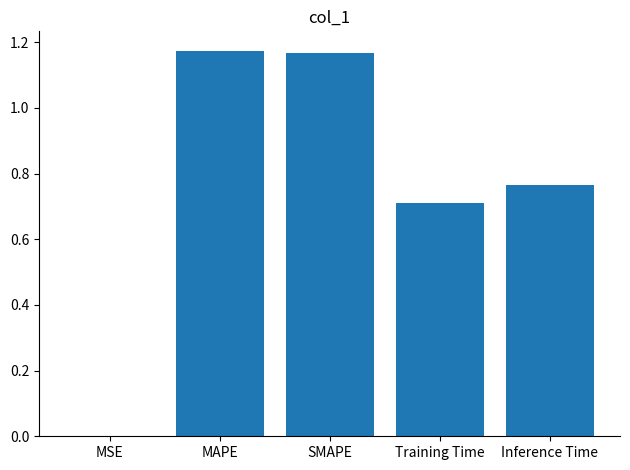

Between MSE and Inference Time, which is larger?

Inference Time